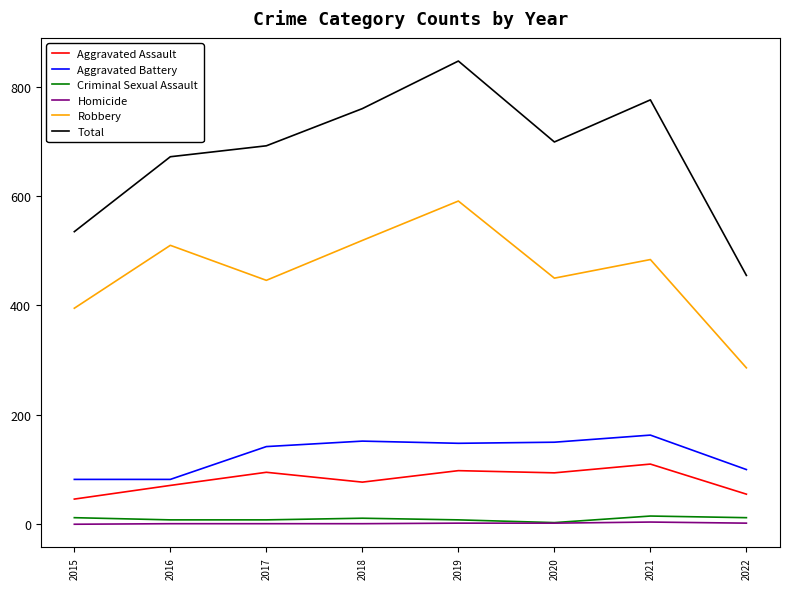

Is it true that Total equals 535 at 2015?

True